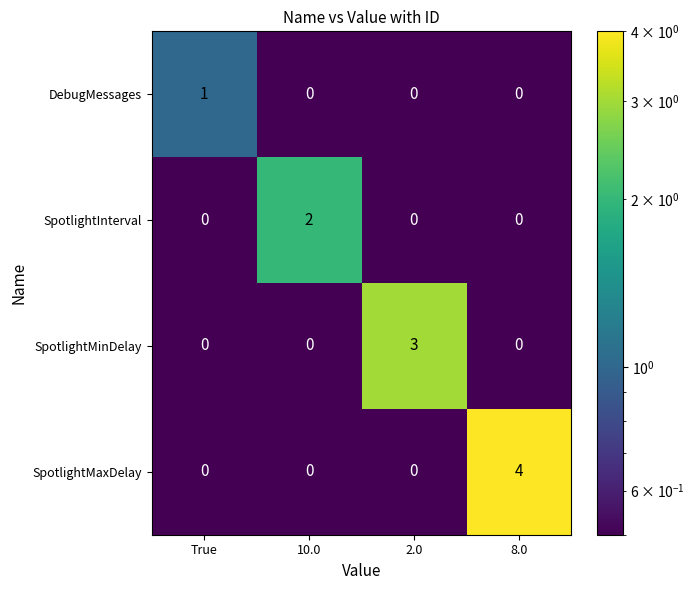

How many SpotlightInterval values are between 0 and 2?

4